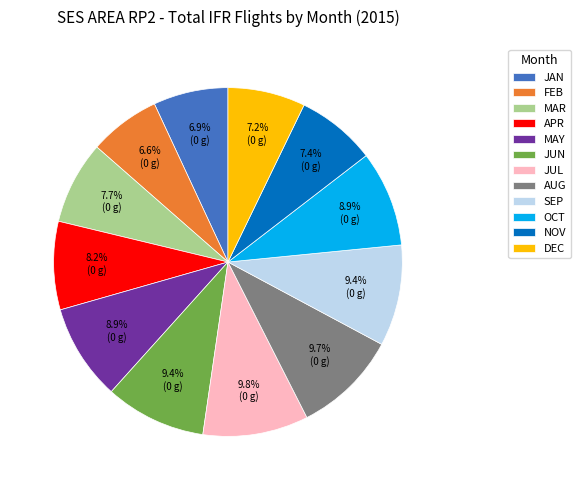

To the nearest percent, what is the combined percentage of NOV and DEC?

15%